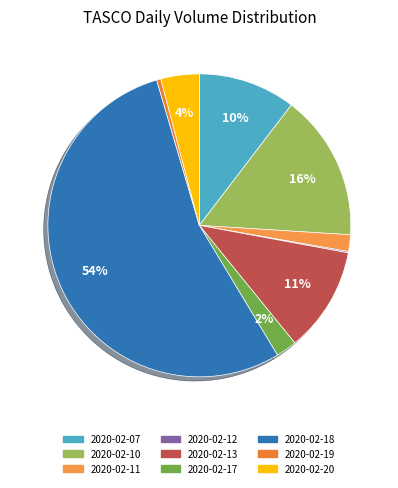

Combined, do 2020-02-17 and 2020-02-10 account for over 50%?

No